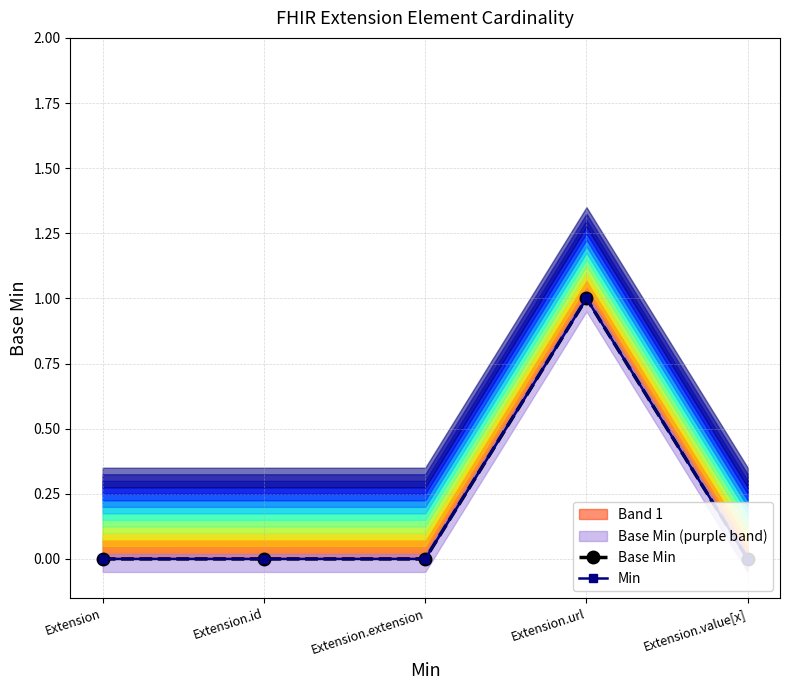

True or false: Base Min and Min cross at least once.

False